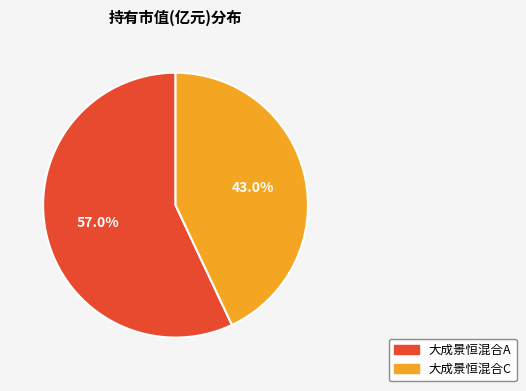

What is the total percentage of 大成景恒混合A and 大成景恒混合C?

100.0%